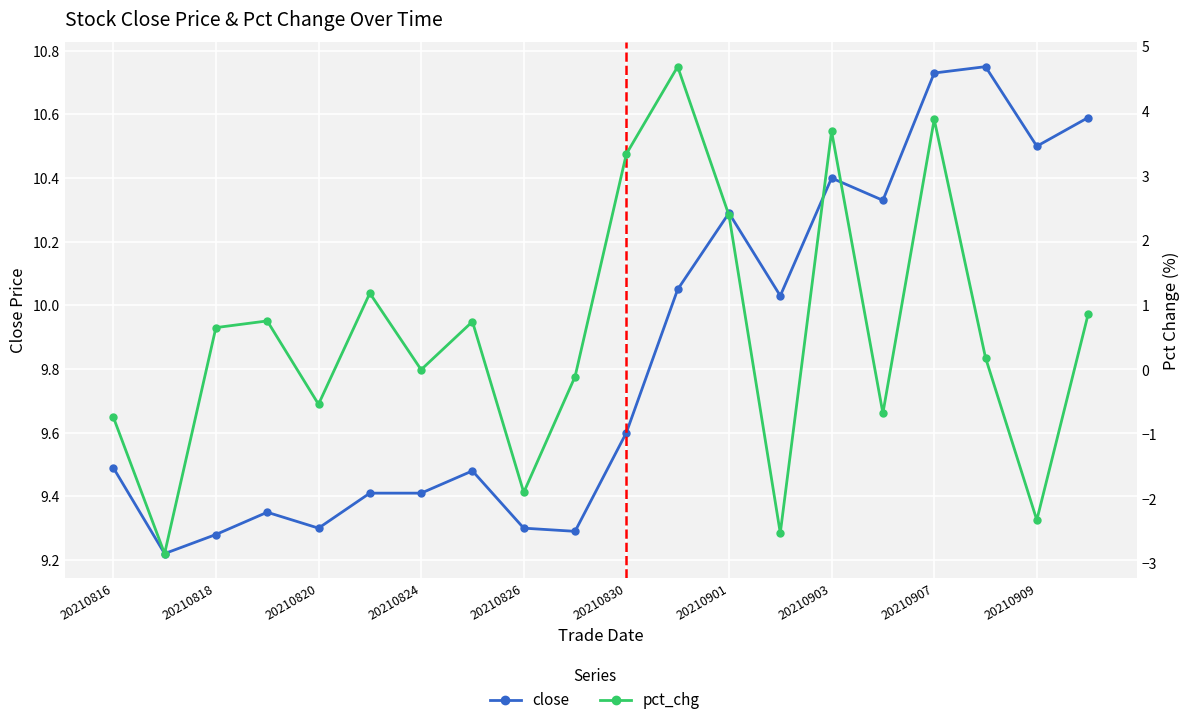

What is the maximum value for pct_chg?

4.7